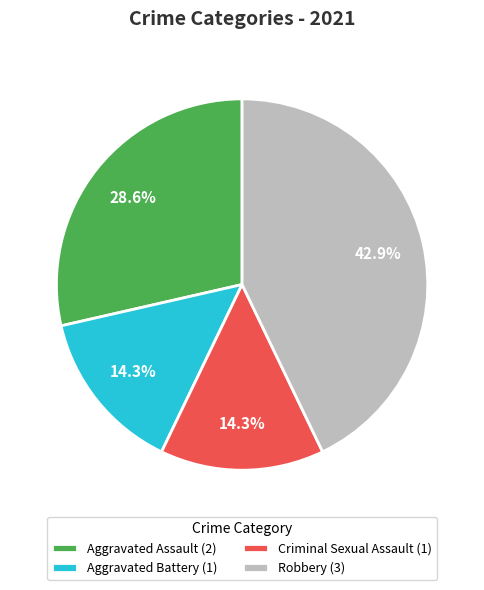

To the nearest percent, what is the average slice percentage?

25%